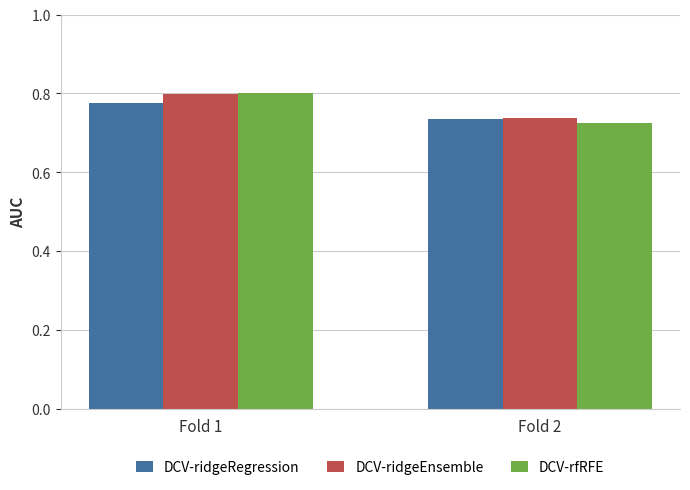

Between Fold 1 and Fold 2, which series saw the biggest shift?

DCV-rfRFE